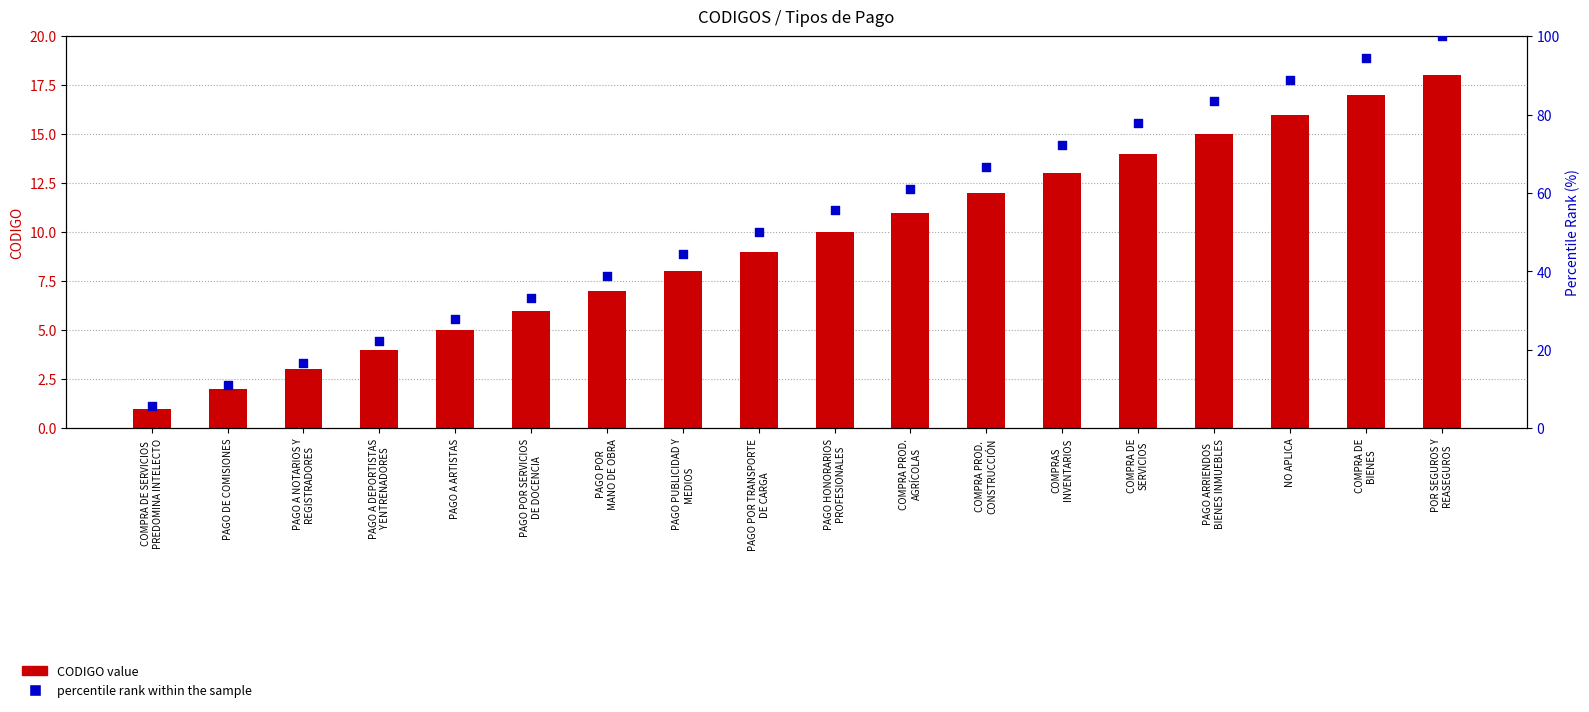

Which series reaches the maximum Y coordinate?

percentile rank within the sample